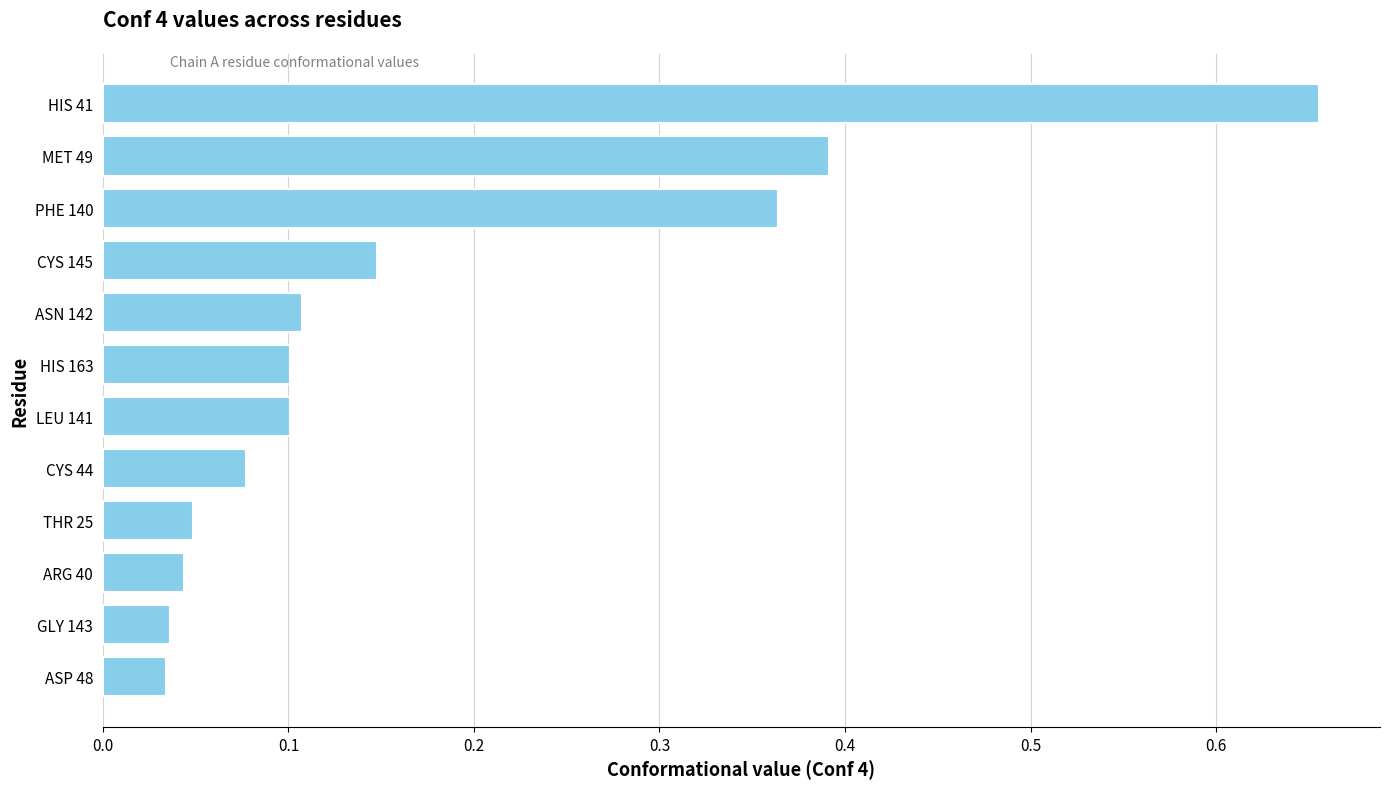

Is it true that the value at LEU 141 is 0.1?

True